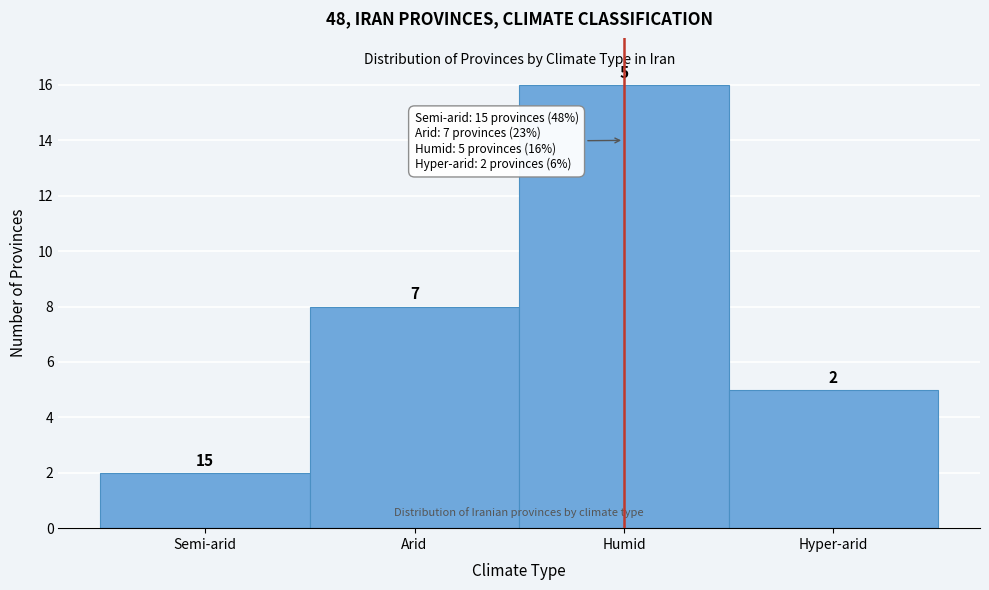

Reading right to left, extract all data points from this chart.

Hyper-arid=5	Humid=16	Arid=8	Semi-arid=2